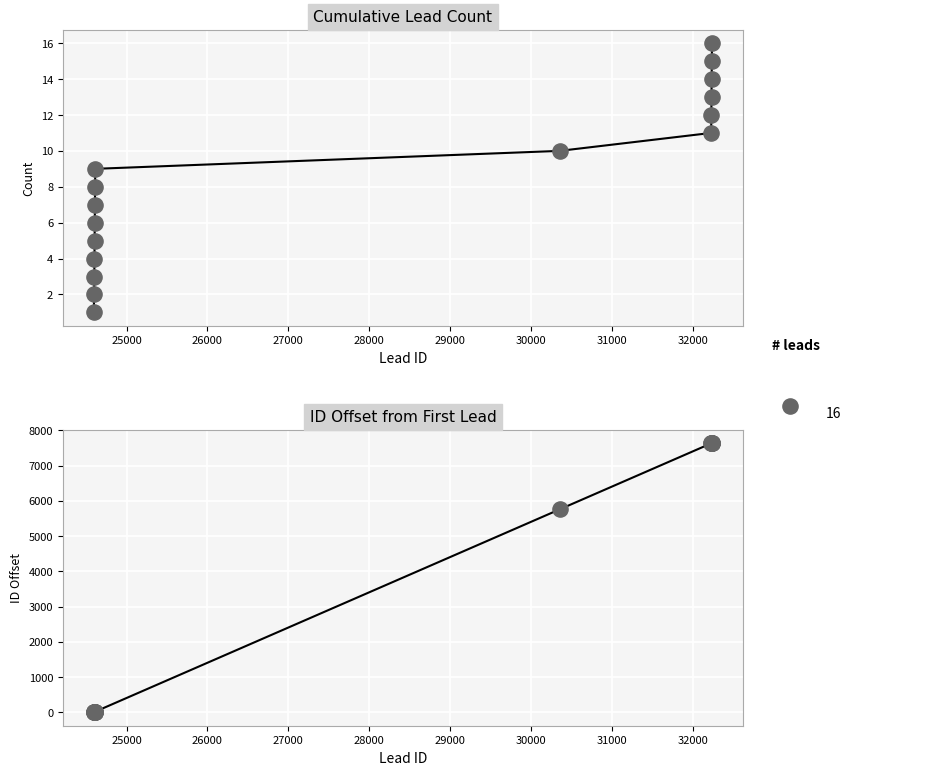

What is the total value across all series at 28000?

15